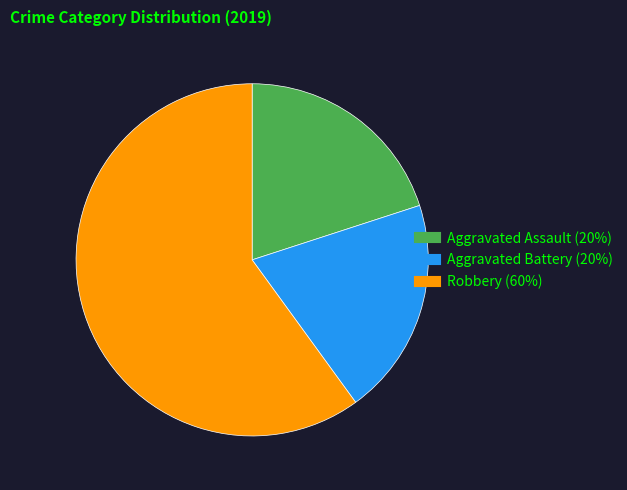

Which has a higher value, Robbery or Aggravated Assault?

Robbery